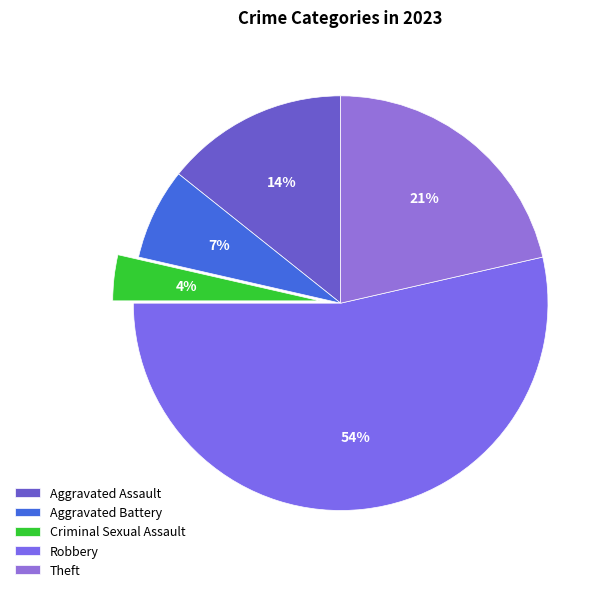

Approximately how many times larger is the value at Robbery compared to Aggravated Assault?

3.8